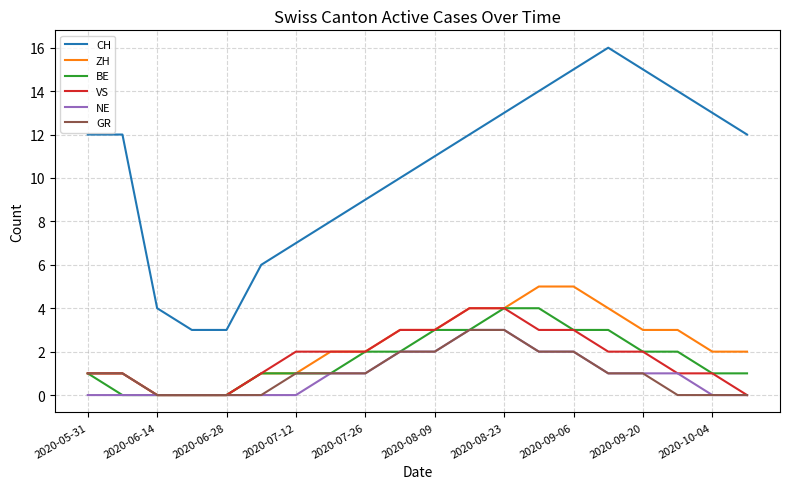

Which series has the widest spread of values?

CH